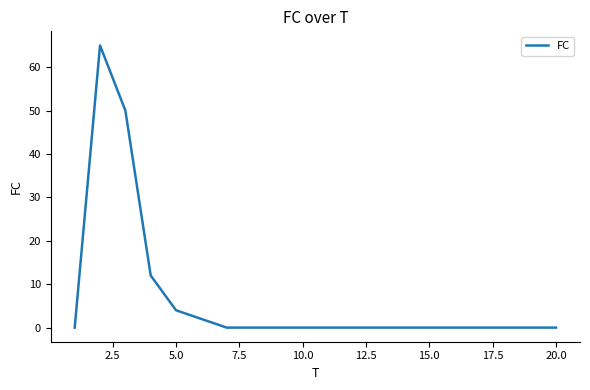

What is the greatest value displayed?

65